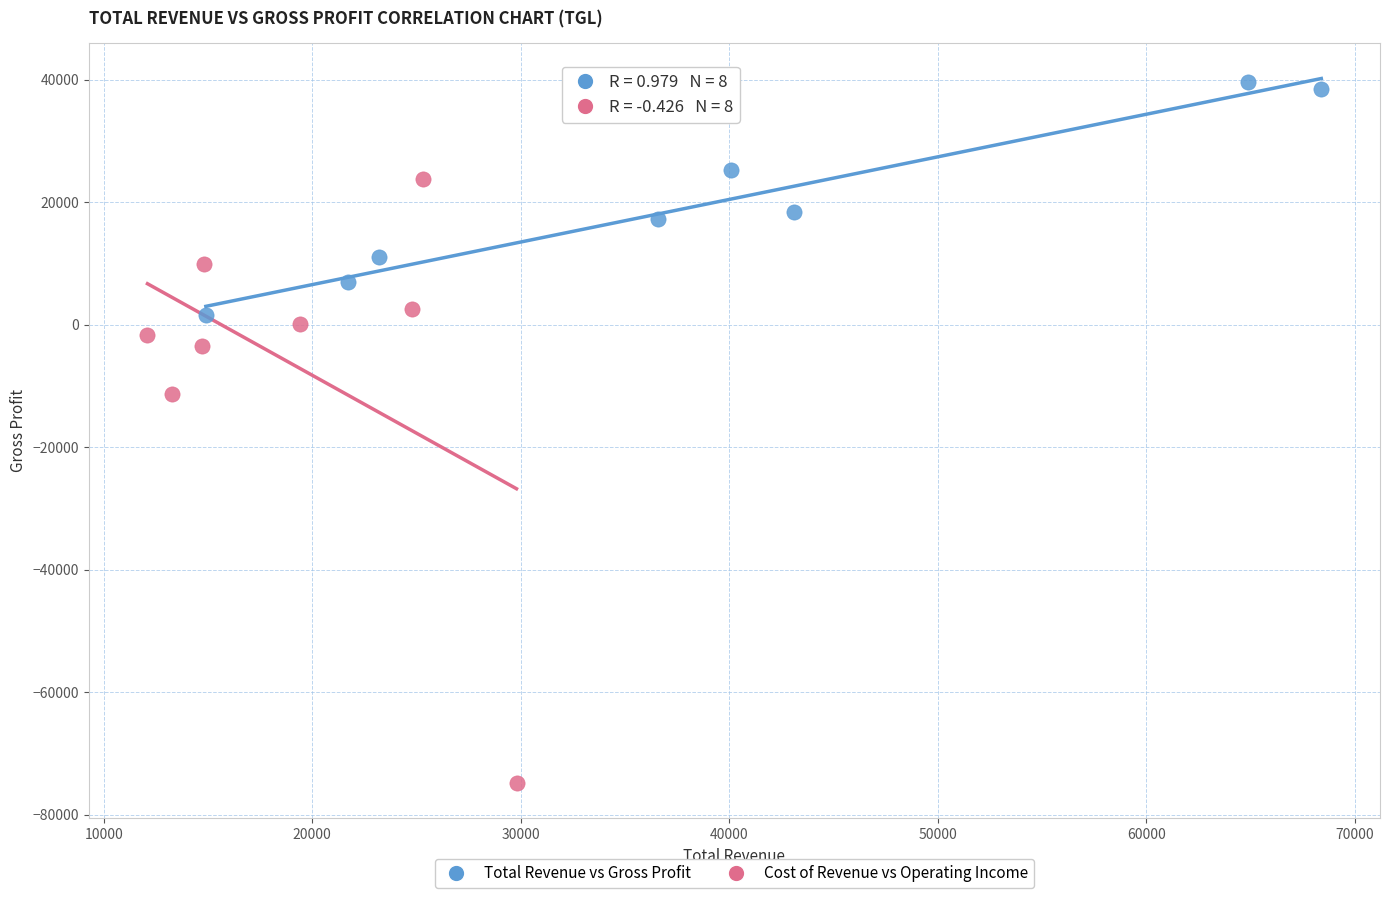

Which series has the widest spread of Y values?

Cost of Revenue vs Operating Income